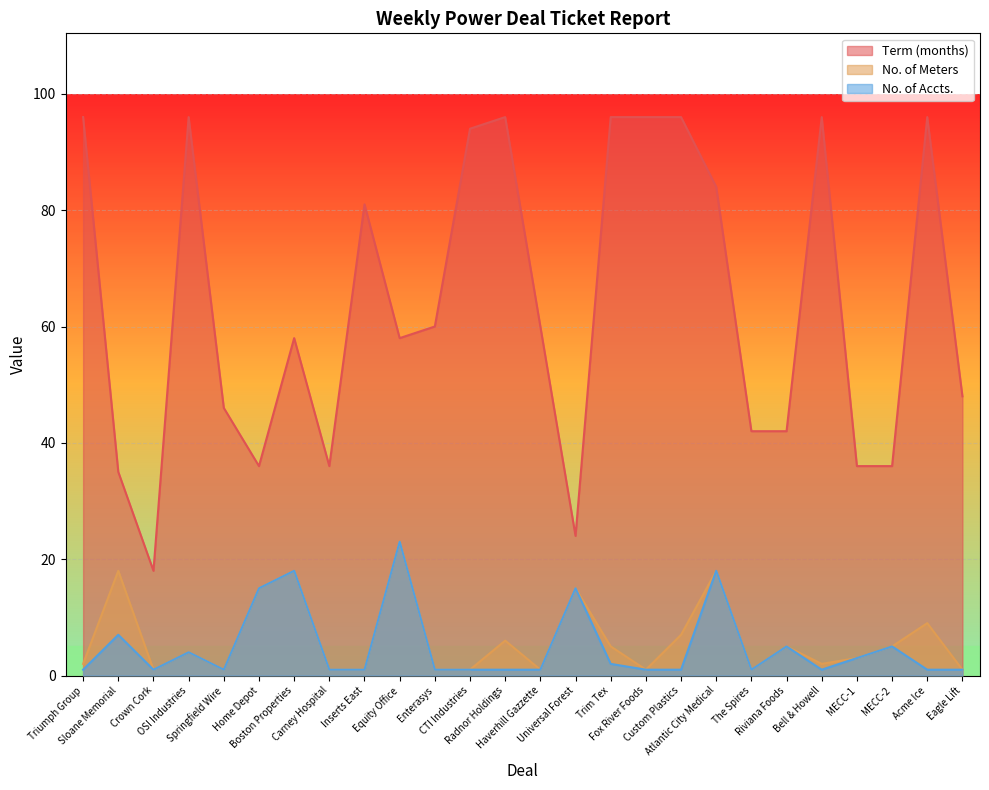

Between Bell & Howell and Inserts East, which is larger?

Bell & Howell